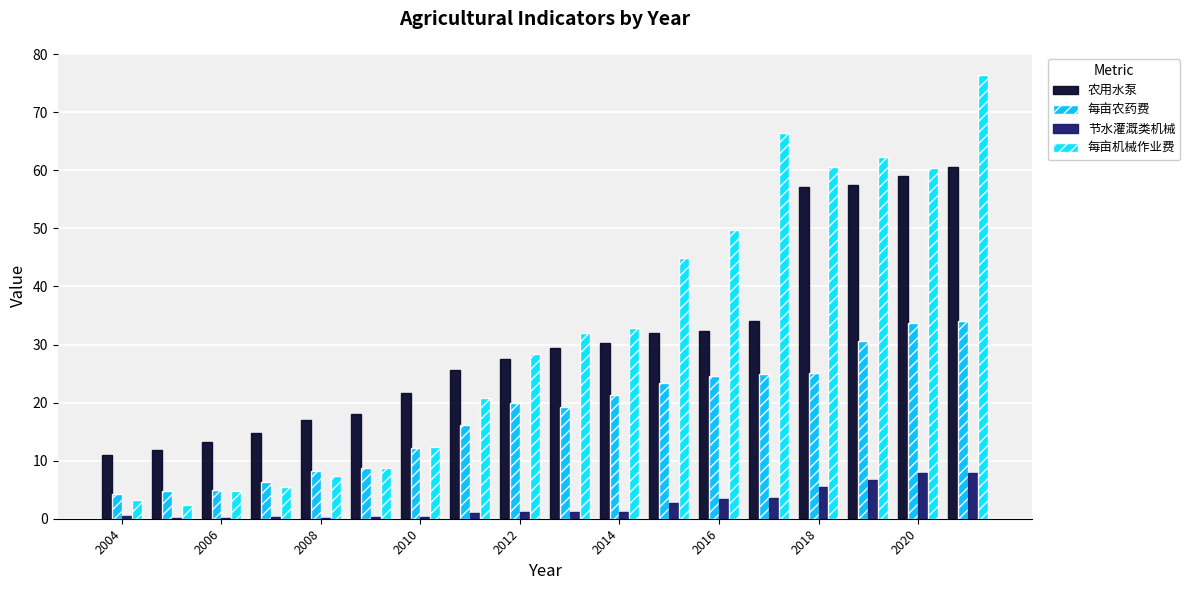

Reading right to left, list all the values displayed in this chart.

农用水泵: 60.6	59.0	57.5	57.1	34.1	32.4	32.0	30.2	29.4	27.6	25.6	21.7	18.1	17.1	14.7	13.3	11.8	11.0
每亩农药费: 34.1	33.7	30.7	25.1	24.9	24.5	23.3	21.3	19.3	19.9	16.2	12.2	8.8	8.2	6.3	4.9	4.8	4.2
节水灌溉类机械: 7.9	7.8	6.6	5.4	3.6	3.4	2.8	1.2	1.2	1.1	1.0	0.4	0.3	0.2	0.2	0.2	0.2	0.4
每亩机械作业费: 76.4	60.5	62.3	60.5	66.3	49.7	45.0	32.9	32.0	28.3	20.9	12.3	8.7	7.4	5.4	4.7	2.3	3.2